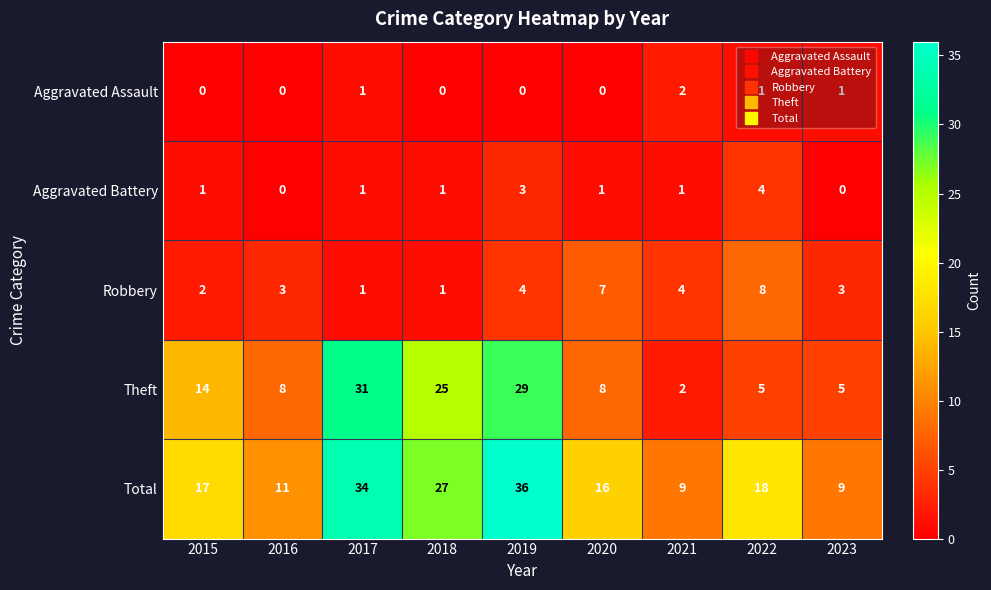

Rank the series by their maximum value, from lowest to highest.

Aggravated Assault, Aggravated Battery, Robbery, Theft, Total